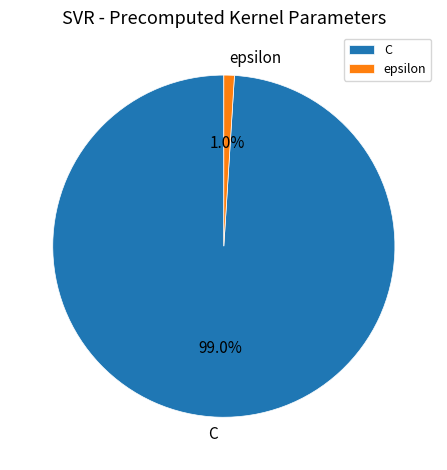

Which slice represents more than half of the pie?

C